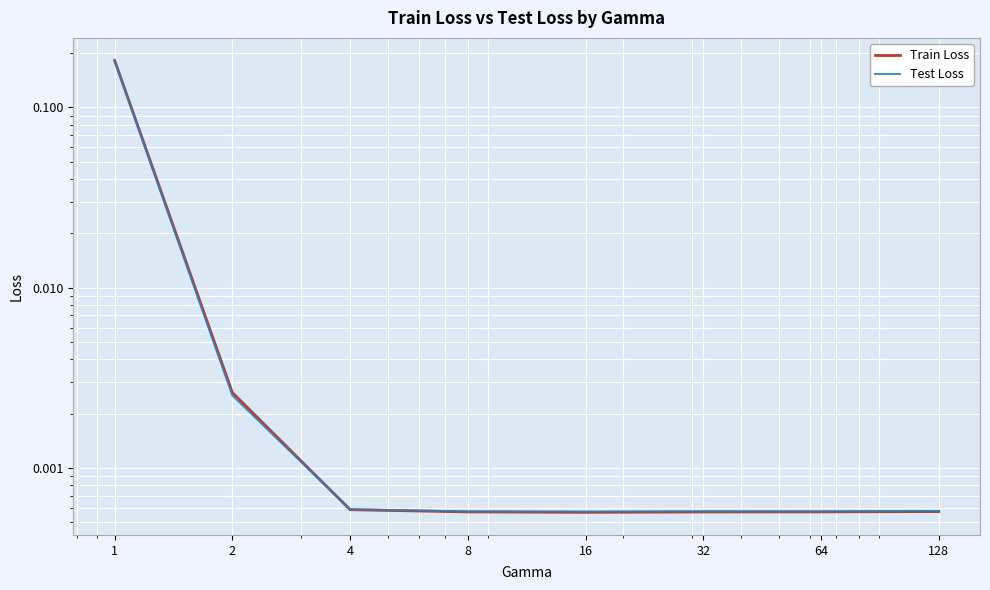

What are all the series names shown in the legend?

Train Loss, Test Loss